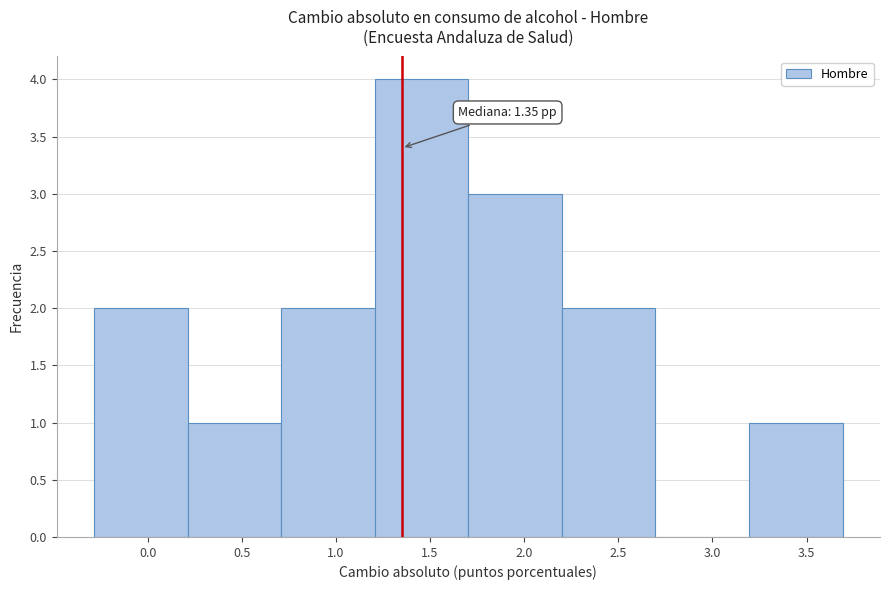

Over which range of the x-axis is the bar tallest?

1.2 to 1.7